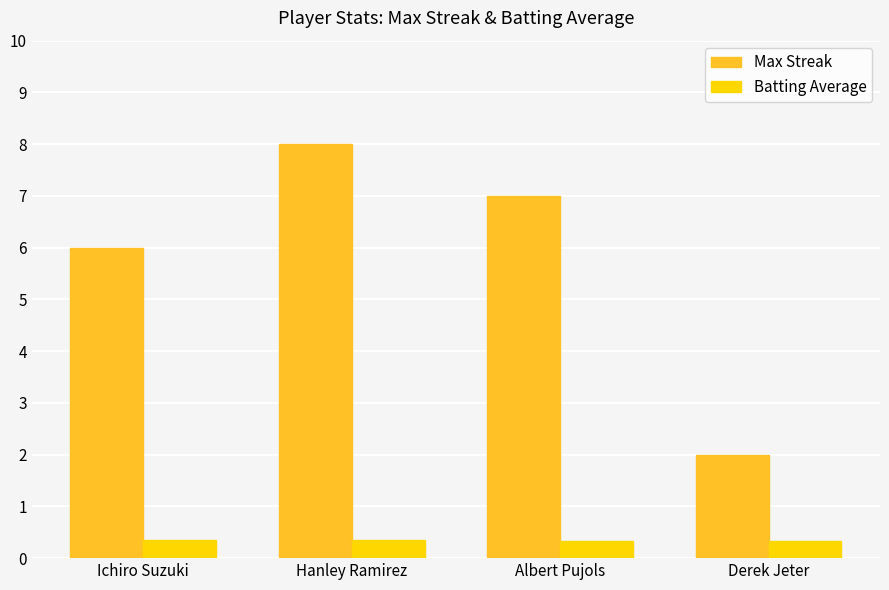

Which series has the largest total across all categories?

Max Streak